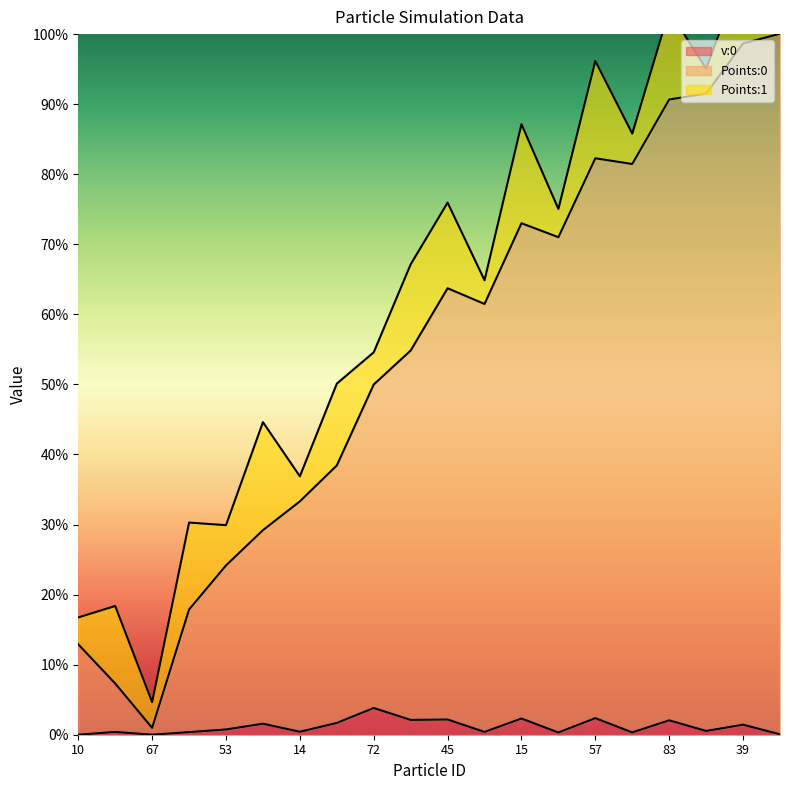

In v:0, how many points are higher than both neighbors (excluding endpoints)?

8